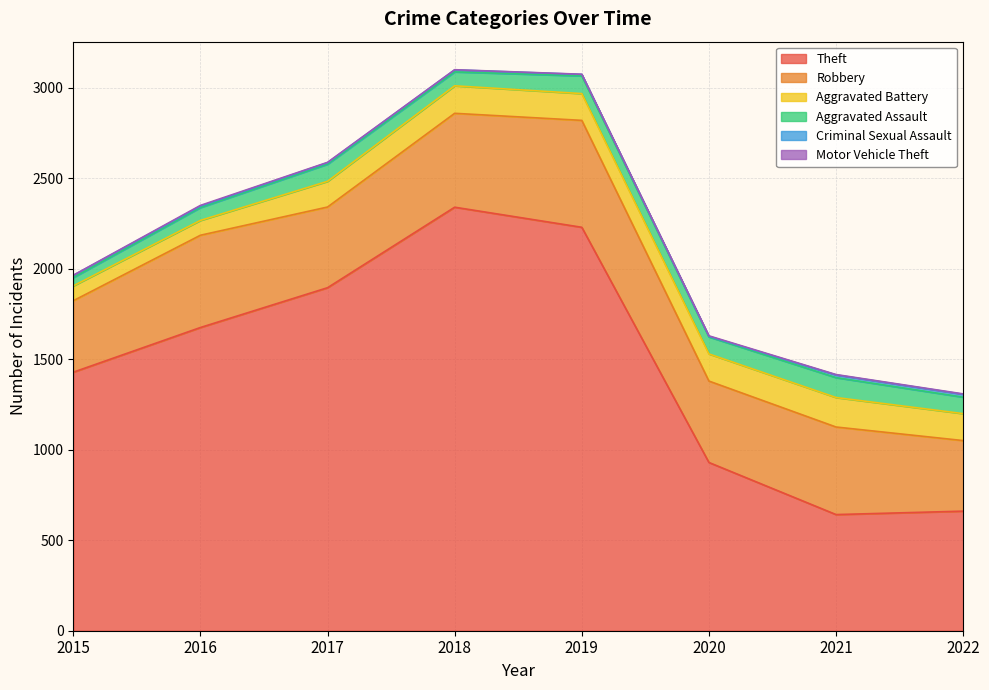

What is the sum of the Motor Vehicle Theft values at 2021 and 2019?

3